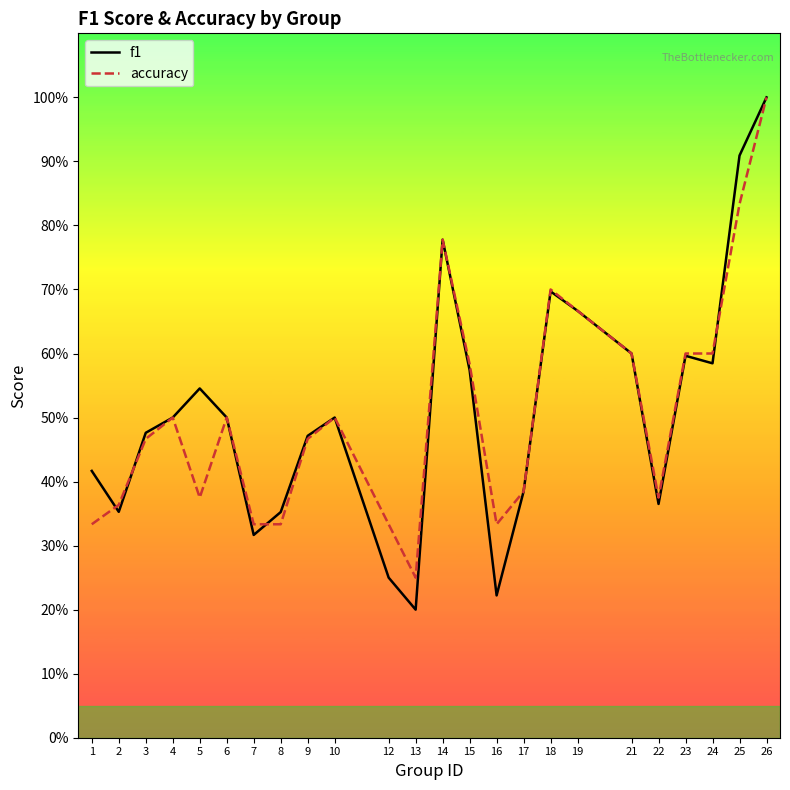

Reading left to right, extract all data points from this chart.

f1: 0.4	0.4	0.5	0.5	0.5	0.5	0.3	0.4	0.5	0.5	0.2	0.2	0.8	0.6	0.2	0.4	0.7	0.7	0.6	0.4	0.6	0.6	0.9	1.0
accuracy: 0.3	0.4	0.5	0.5	0.4	0.5	0.3	0.3	0.5	0.5	0.3	0.2	0.8	0.6	0.3	0.4	0.7	0.7	0.6	0.4	0.6	0.6	0.8	1.0